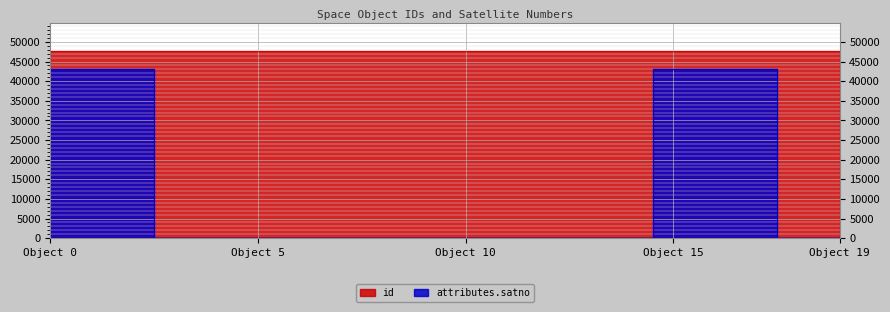

Which series has the largest total across all categories?

id